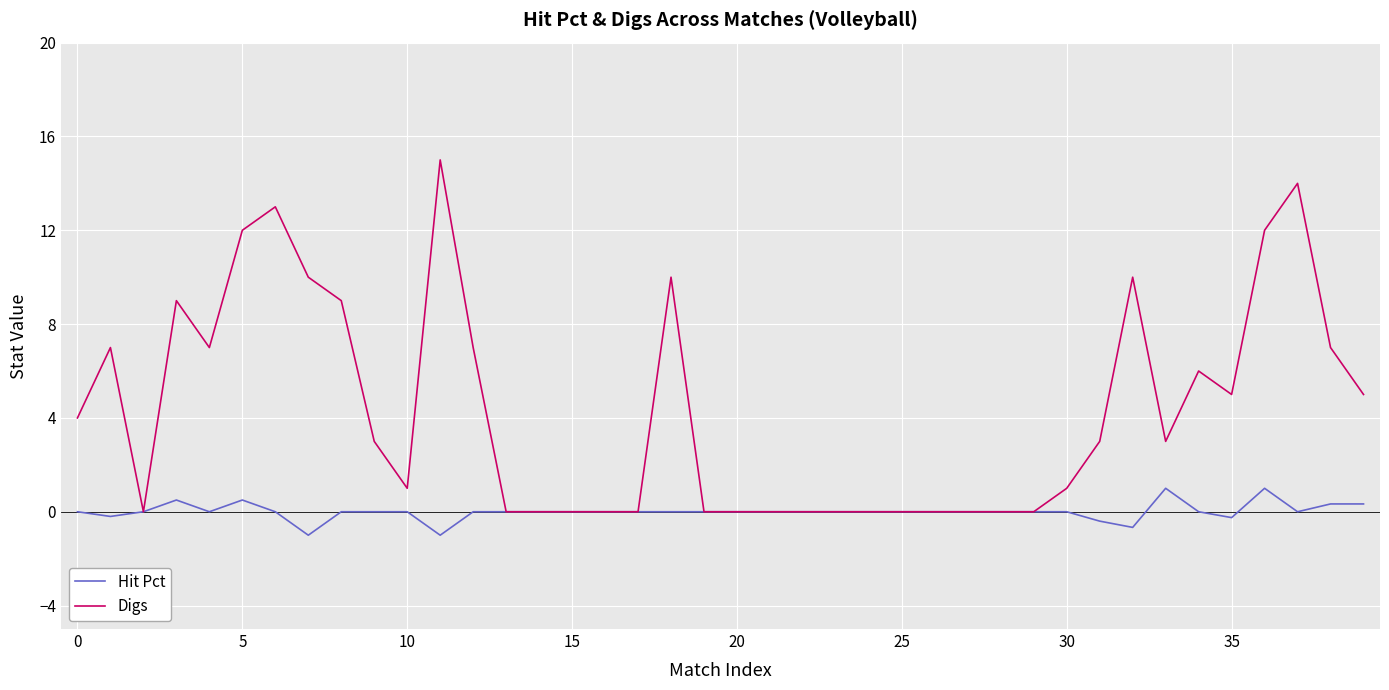

Which series has the widest spread of values?

Digs